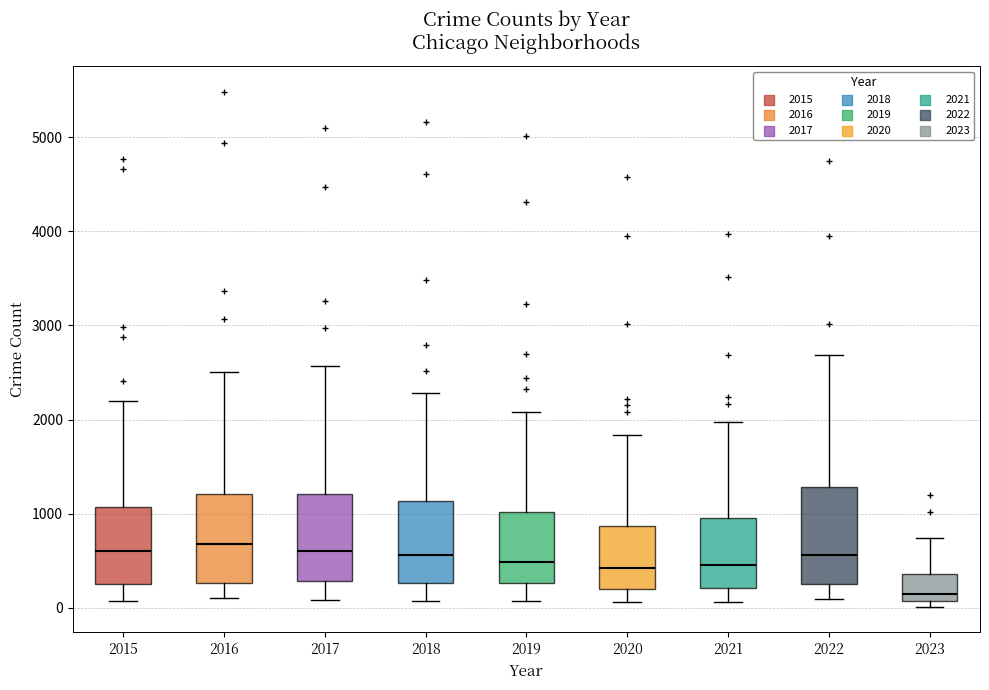

Reading left to right, transcribe this box plot: for each box, give where its median line is, the range the box spans, and where its two whiskers end, as read against the y-axis. The values are not printed on the chart, so give them approximately, as read against the axis.

2015: median 600, box 300 to 1100, whiskers 100 to 2200
2016: median 700, box 300 to 1200, whiskers 100 to 2500
2017: median 600, box 300 to 1200, whiskers 100 to 2600
2018: median 600, box 300 to 1100, whiskers 100 to 2300
2019: median 500, box 300 to 1000, whiskers 100 to 2100
2020: median 400, box 200 to 900, whiskers 100 to 1800
2021: median 500, box 200 to 1000, whiskers 100 to 2000
2022: median 600, box 300 to 1300, whiskers 100 to 2700
2023: median 200, box 100 to 400, whiskers 0 to 700